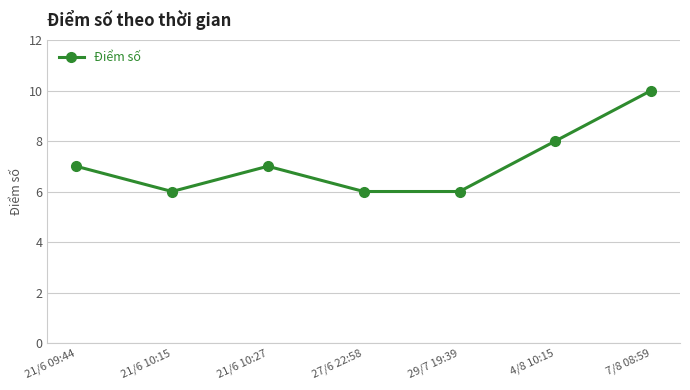

Reading left to right, transcribe all the data shown in this chart.

21/6 09:44=7	21/6 10:15=6	21/6 10:27=7	27/6 22:58=6	29/7 19:39=6	4/8 10:15=8	7/8 08:59=10